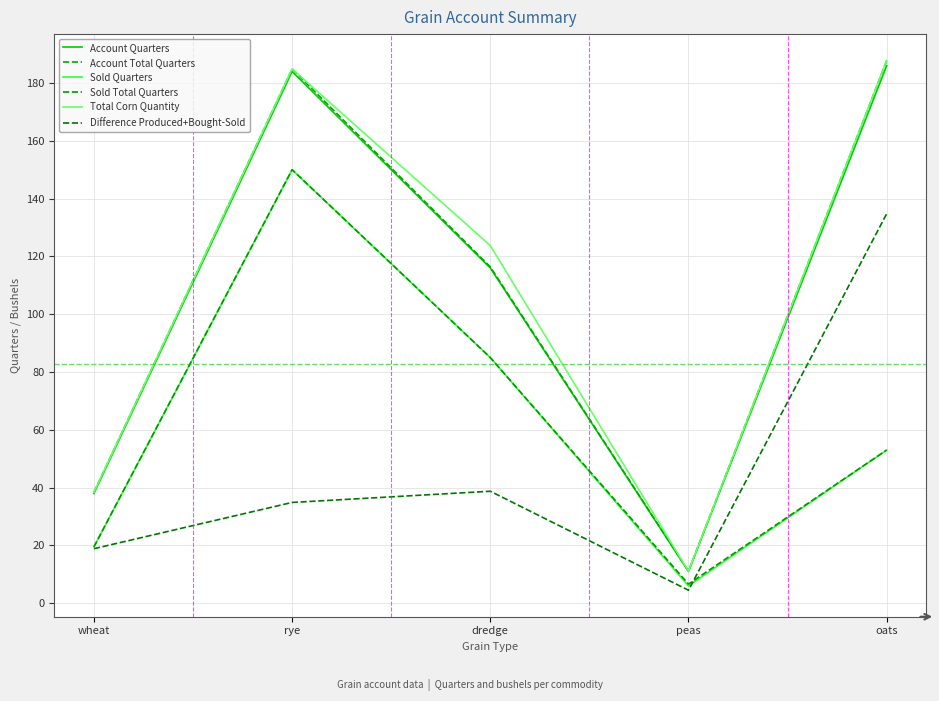

Is this an area chart (filled region under the line)?

No